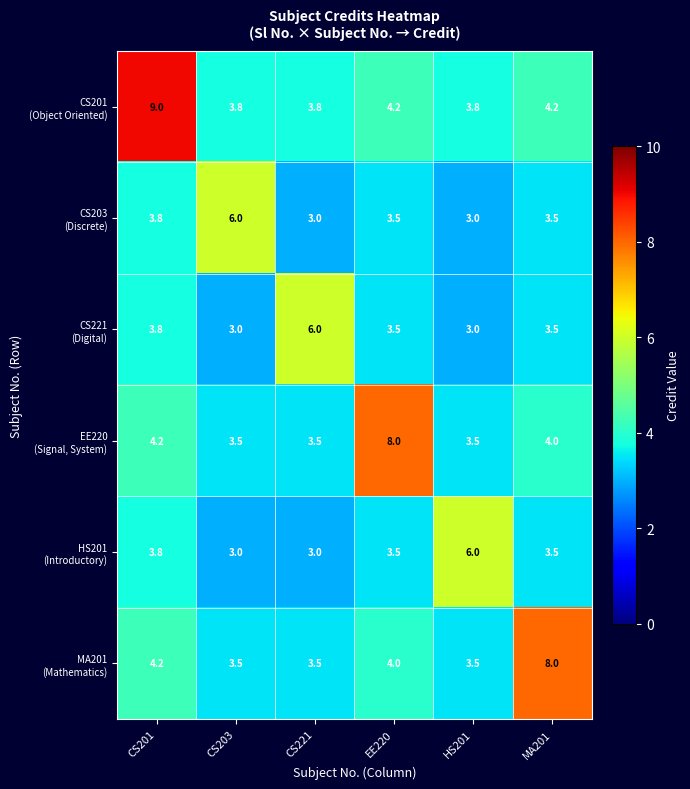

What is the greatest value displayed?

9.0